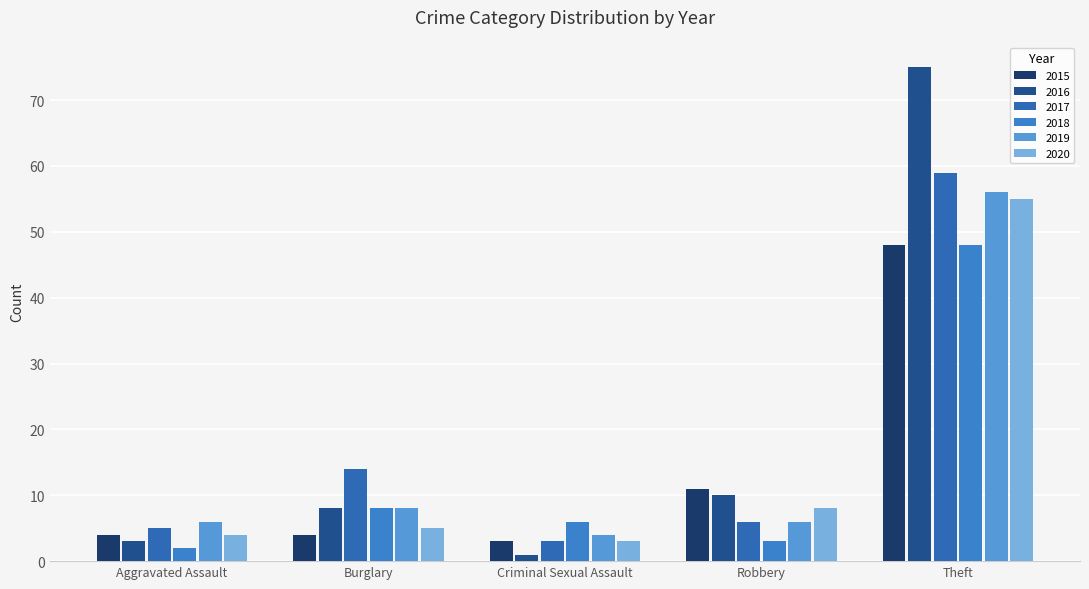

Reading right to left, list all the values displayed in this chart.

2015: Theft=48	Robbery=11	Criminal Sexual Assault=3	Burglary=4	Aggravated Assault=4
2016: Theft=75	Robbery=10	Criminal Sexual Assault=1	Burglary=8	Aggravated Assault=3
2017: Theft=59	Robbery=6	Criminal Sexual Assault=3	Burglary=14	Aggravated Assault=5
2018: Theft=48	Robbery=3	Criminal Sexual Assault=6	Burglary=8	Aggravated Assault=2
2019: Theft=56	Robbery=6	Criminal Sexual Assault=4	Burglary=8	Aggravated Assault=6
2020: Theft=55	Robbery=8	Criminal Sexual Assault=3	Burglary=5	Aggravated Assault=4